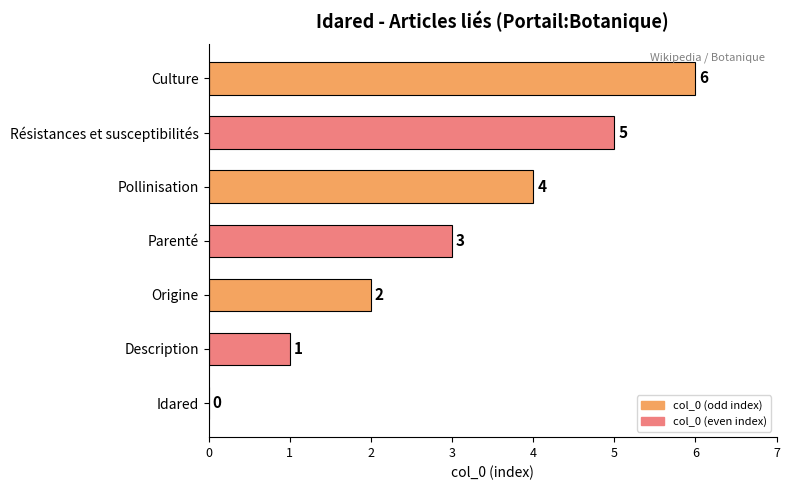

Between Origine and Description, which is larger?

Origine